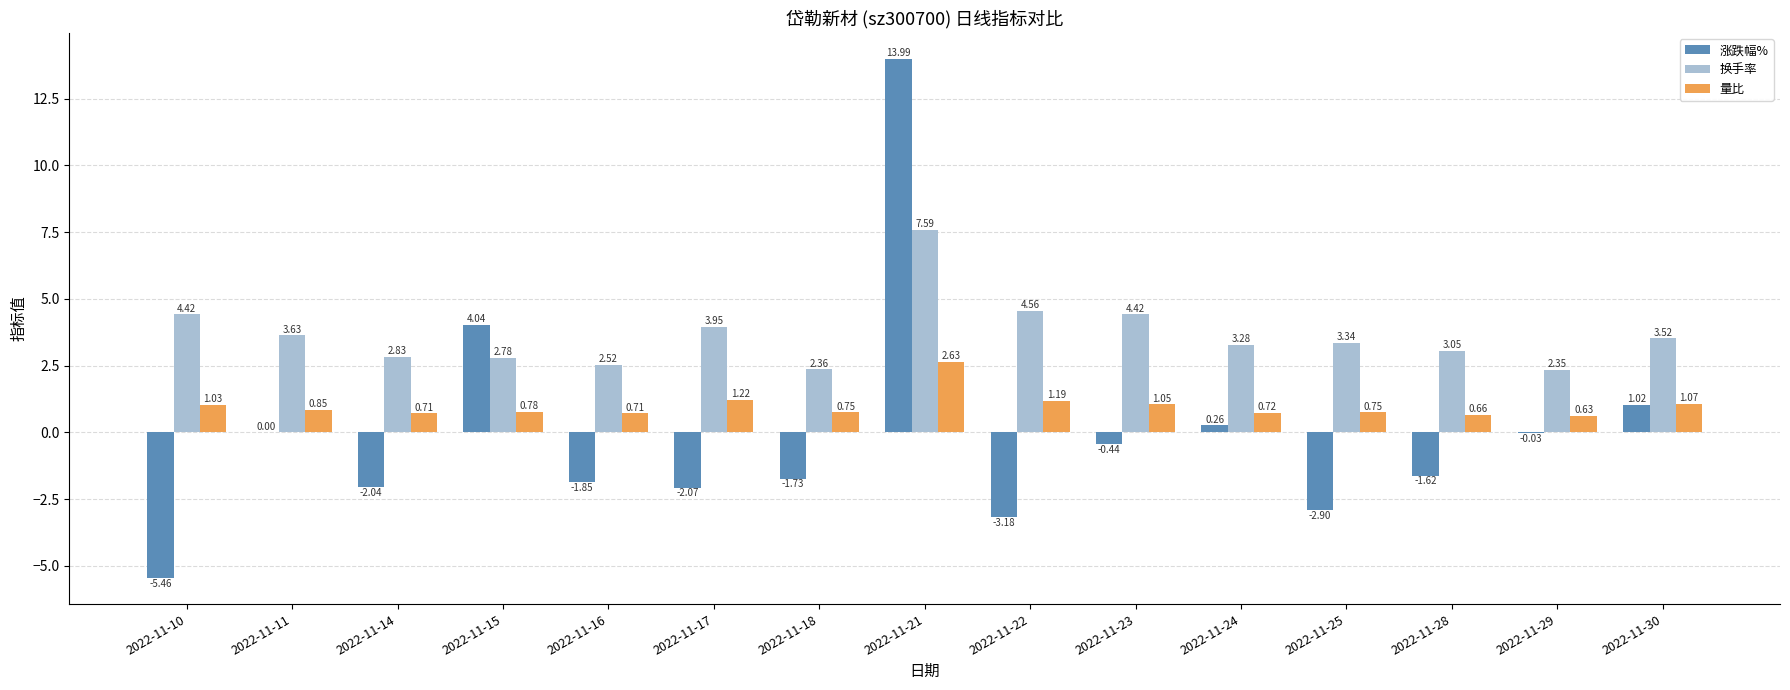

Between 2022-11-24 and 2022-11-28, which series saw the biggest shift?

涨跌幅%